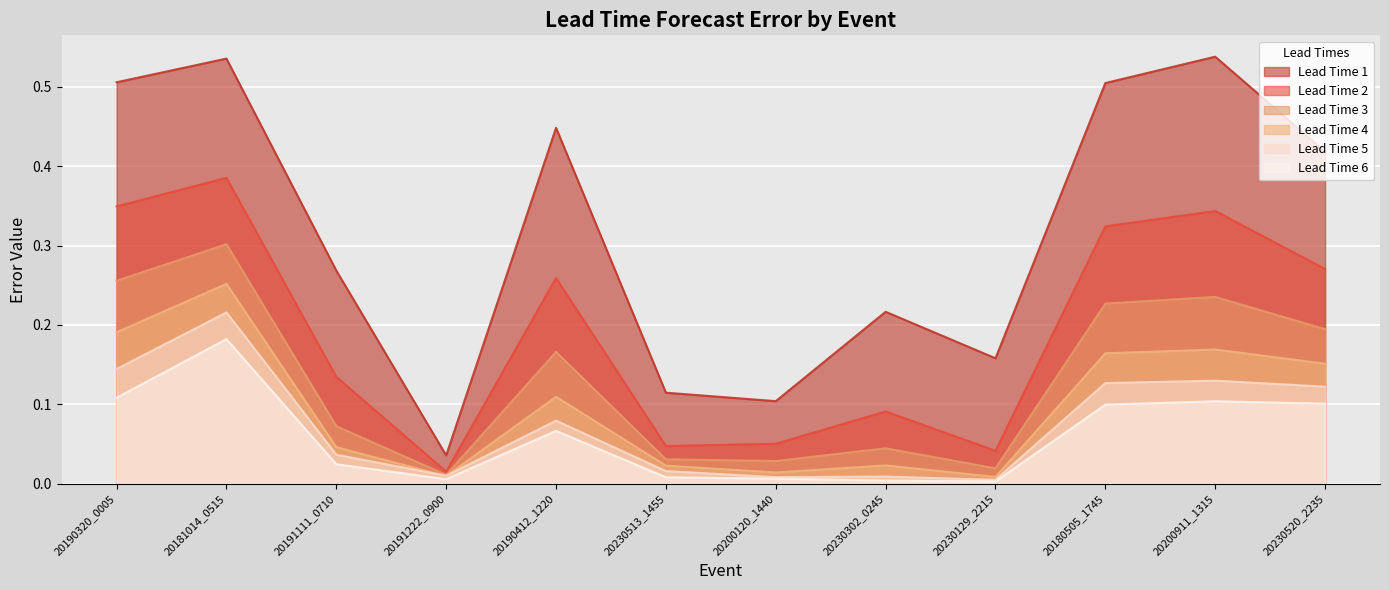

Reading left to right, extract all data points from this chart.

Lead Time 1: 0.5	0.5	0.3	0.0	0.4	0.1	0.1	0.2	0.2	0.5	0.5	0.4
Lead Time 2: 0.3	0.4	0.1	0.0	0.3	0.0	0.1	0.1	0.0	0.3	0.3	0.3
Lead Time 3: 0.3	0.3	0.1	0.0	0.2	0.0	0.0	0.0	0.0	0.2	0.2	0.2
Lead Time 4: 0.2	0.3	0.0	0.0	0.1	0.0	0.0	0.0	0.0	0.2	0.2	0.2
Lead Time 5: 0.1	0.2	0.0	0.0	0.1	0.0	0.0	0.0	0.0	0.1	0.1	0.1
Lead Time 6: 0.1	0.2	0.0	0.0	0.1	0.0	0.0	0.0	0.0	0.1	0.1	0.1